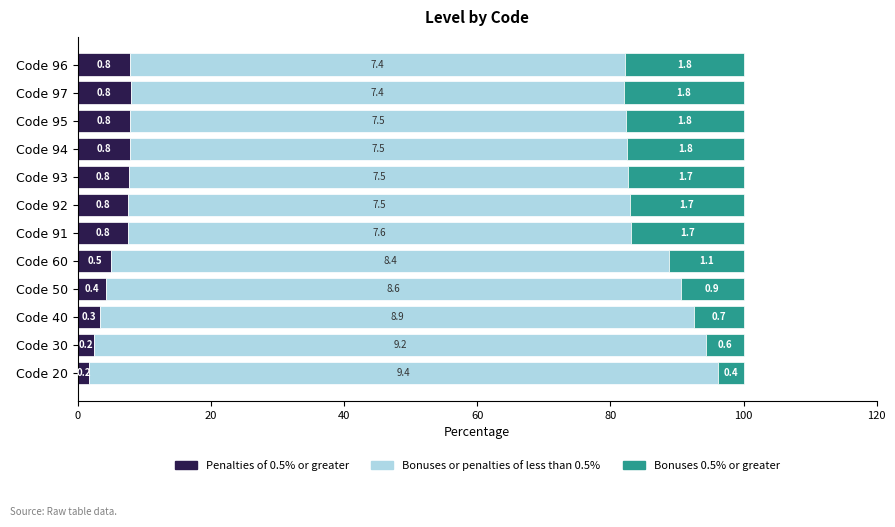

What are all the series names shown in the legend?

Penalties of 0.5% or greater, Bonuses or penalties of less than 0.5%, Bonuses 0.5% or greater